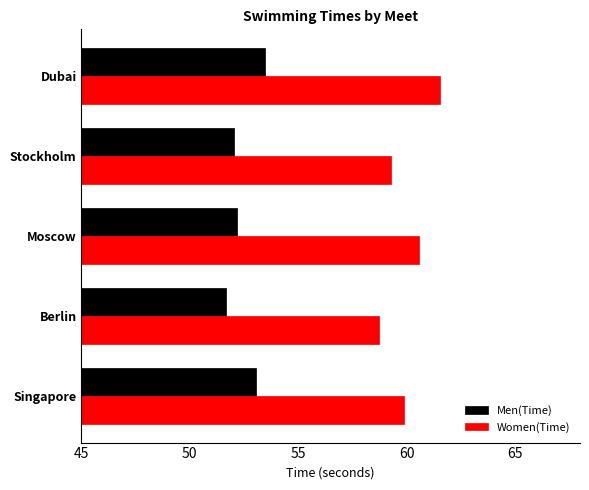

Rank the series by their average value, from highest to lowest.

Women(Time), Men(Time)